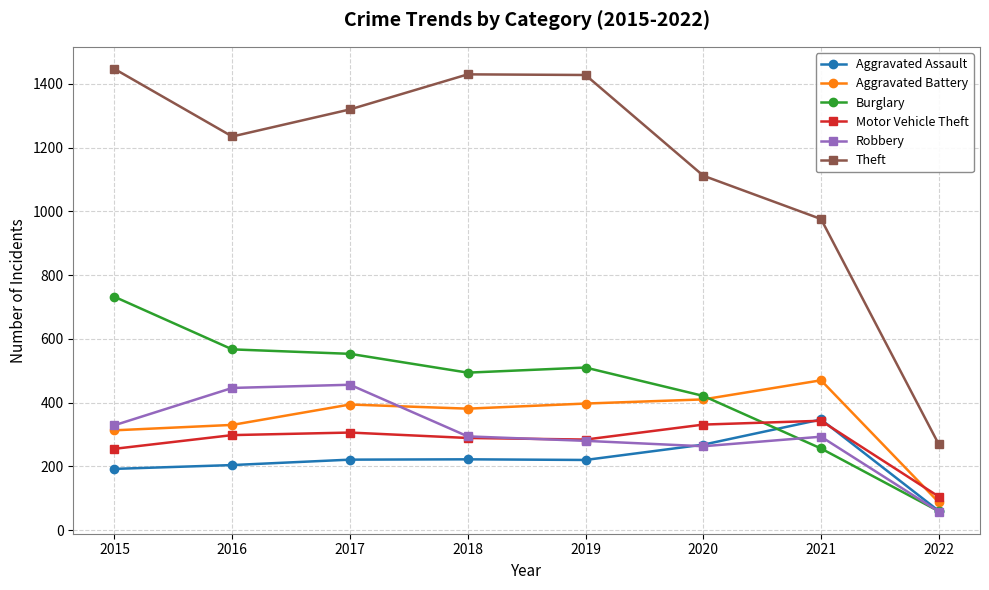

Which series has the largest range (max minus min)?

Theft